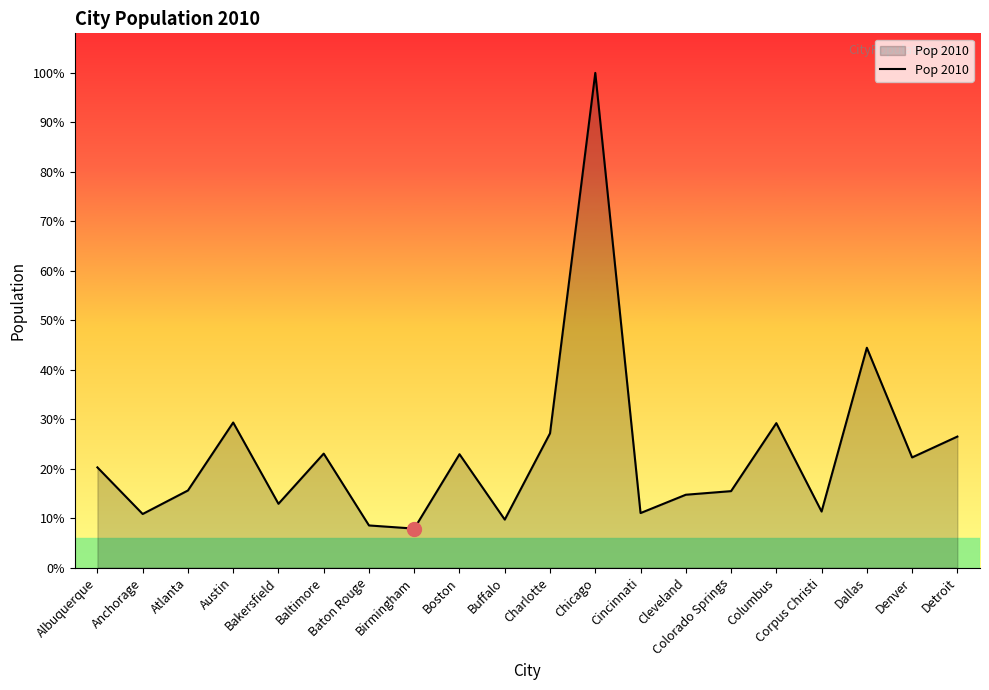

What is the greatest value displayed?

2695598